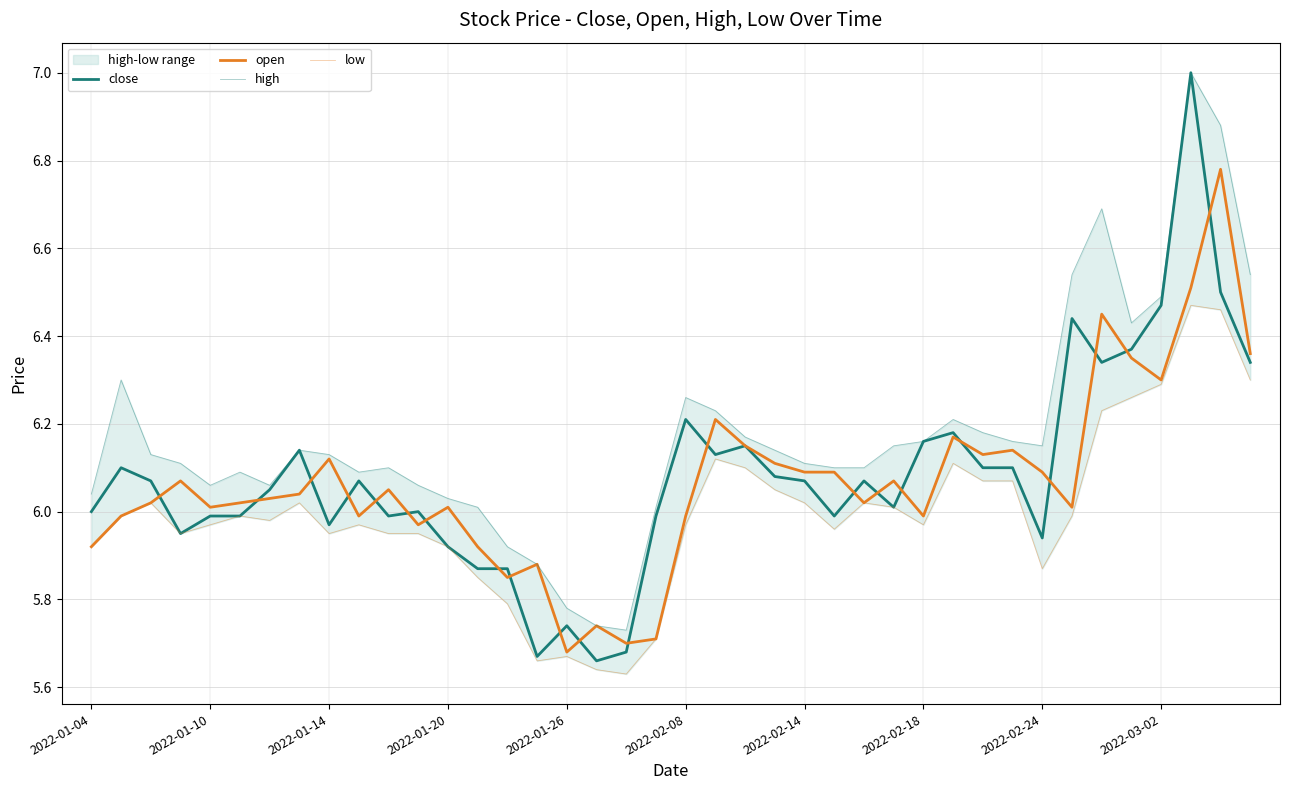

At 34, list the series in order from largest to smallest.

high, open, close, low